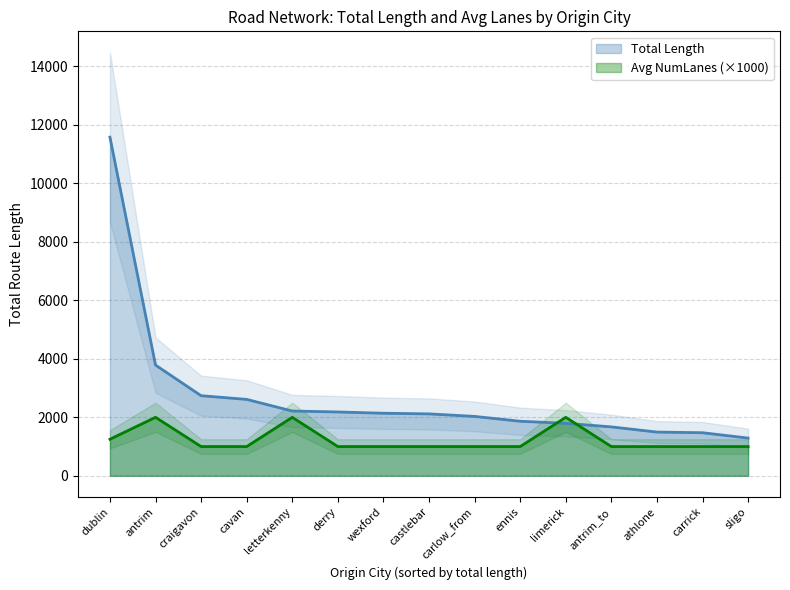

How many data points in Total Length by City are above 2117?

8